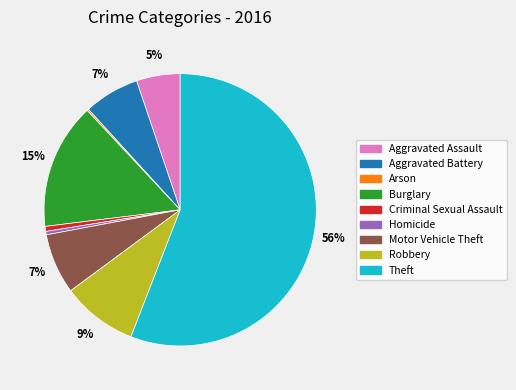

True or false: Motor Vehicle Theft accounts for 7% of the total.

True